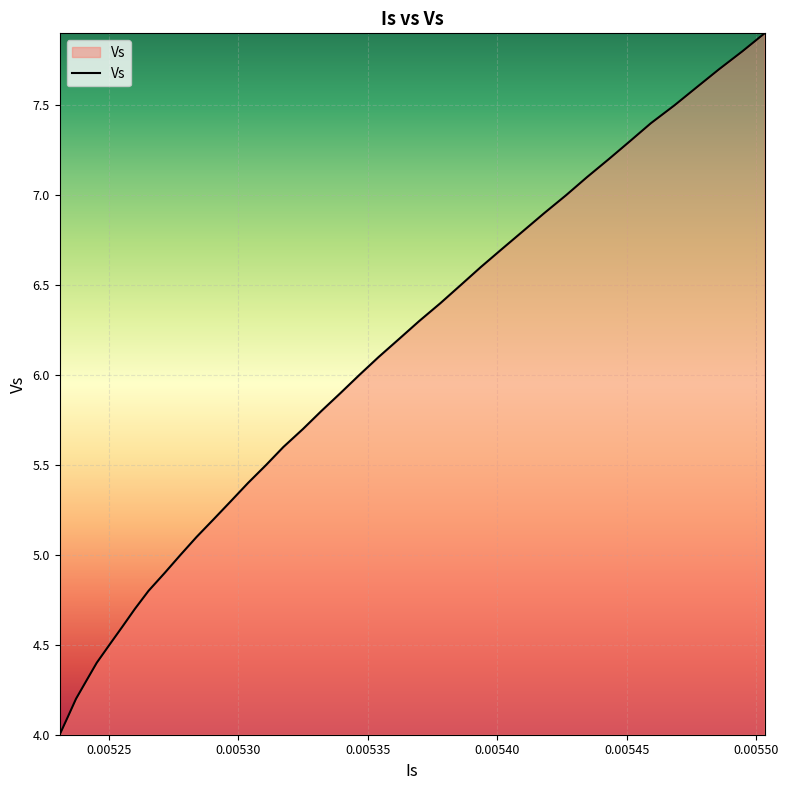

What is the difference between the maximum and minimum values?

3.9